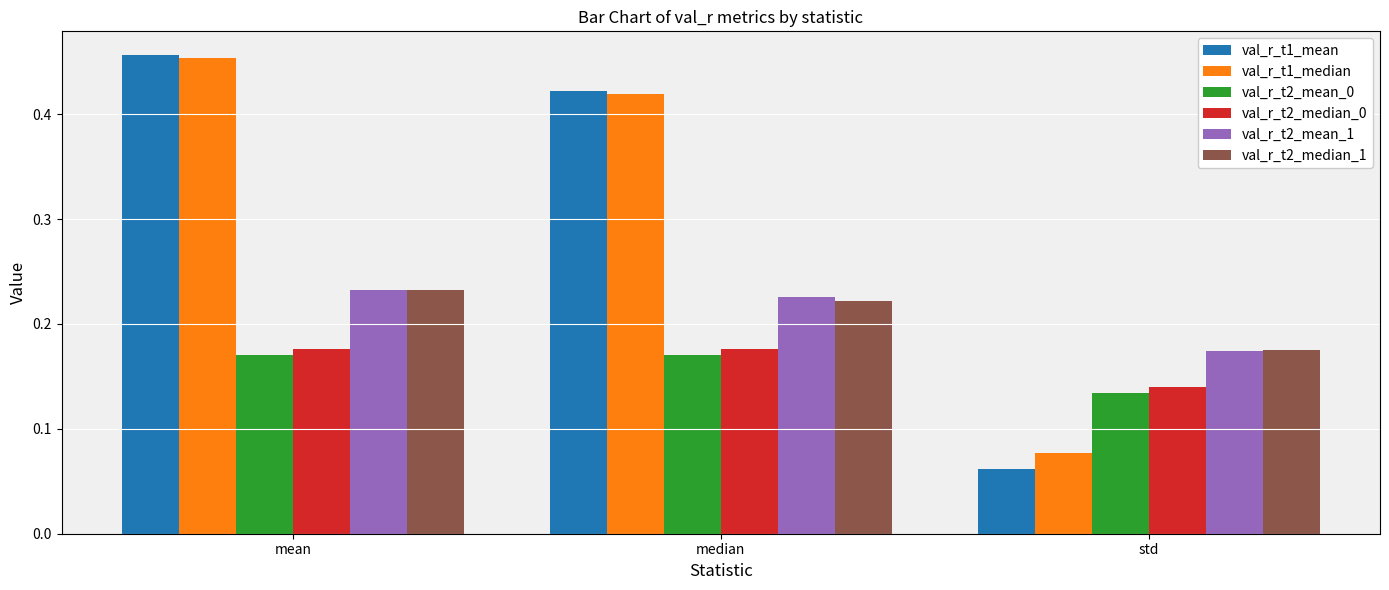

Which category has the lowest value in the val_r_t2_median_1 series?

std